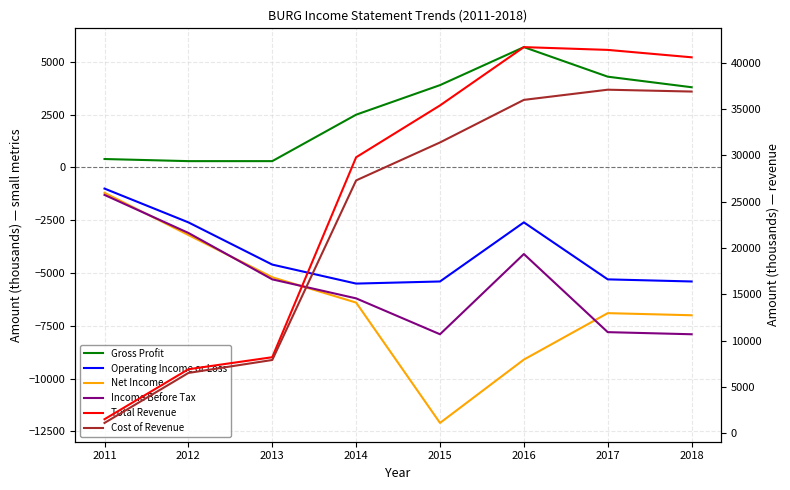

Does the chart have visible grid lines?

Yes